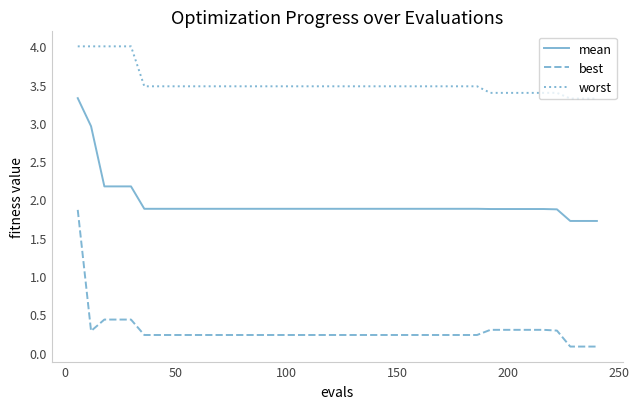

Rank the series by their average value, from lowest to highest.

best, mean, worst